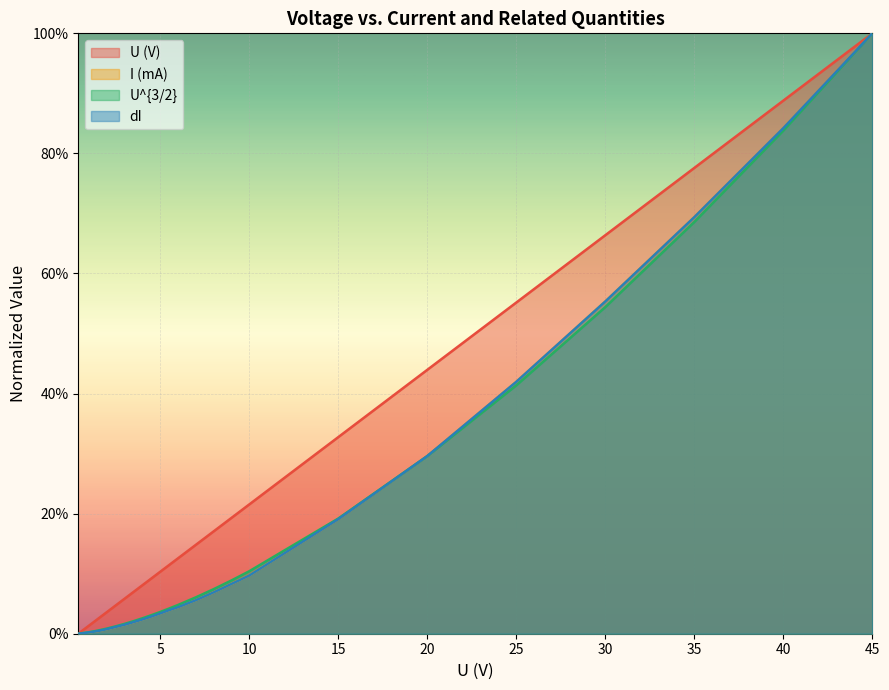

What is the average value of the I_norm series?

0.2